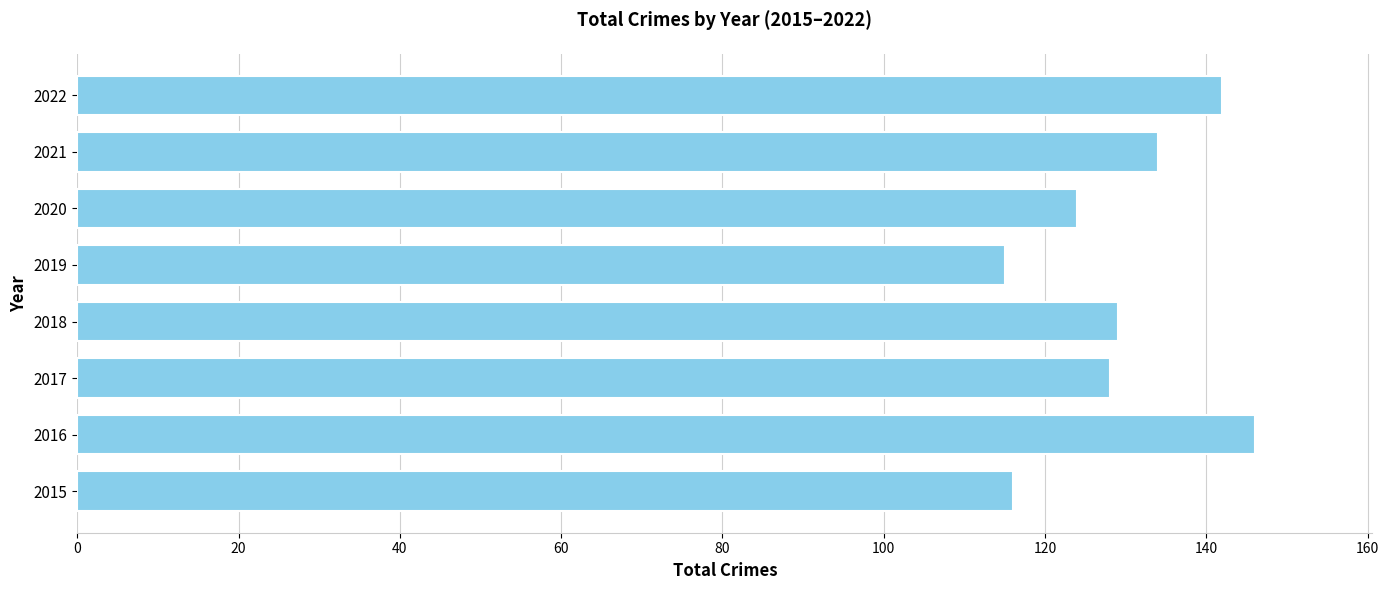

The value at 2016 is 245. True or false?

False